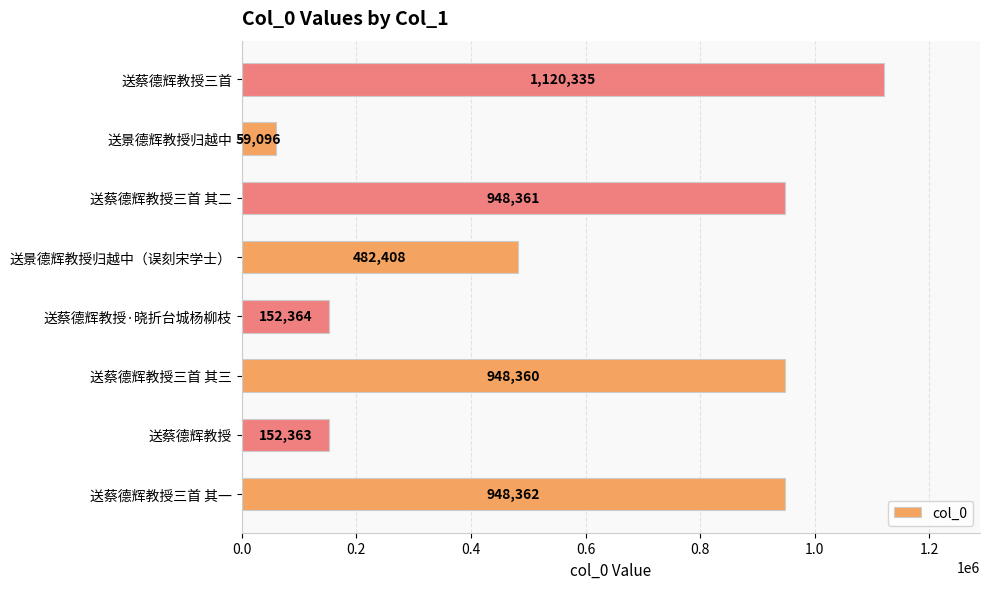

Which category has the highest value across all series?

送蔡德辉教授三首